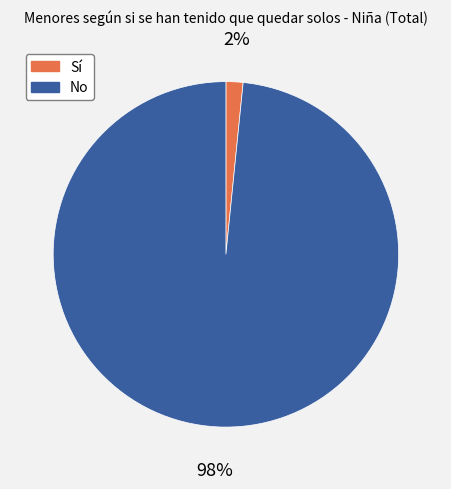

Count the number of slices in the pie.

2